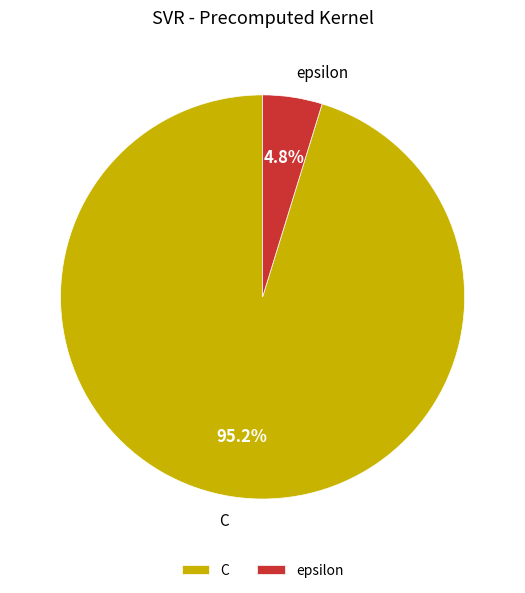

Which has a higher value, C or epsilon?

C